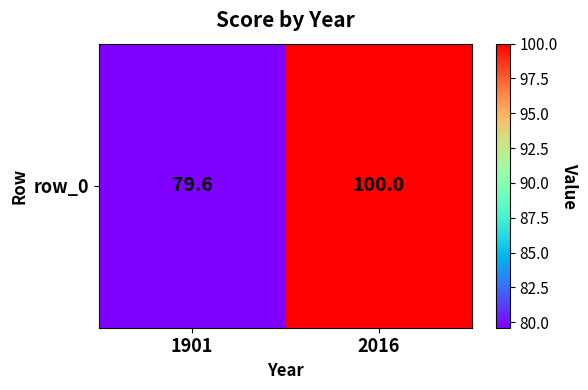

What is the greatest value displayed?

100.0